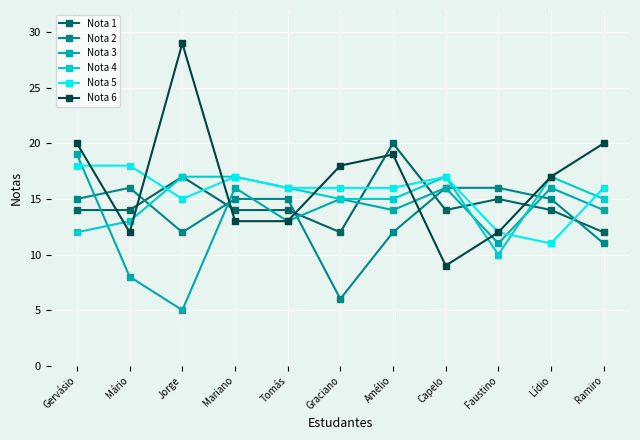

What is the difference between the second highest and second lowest values in the Nota 4 series?

5